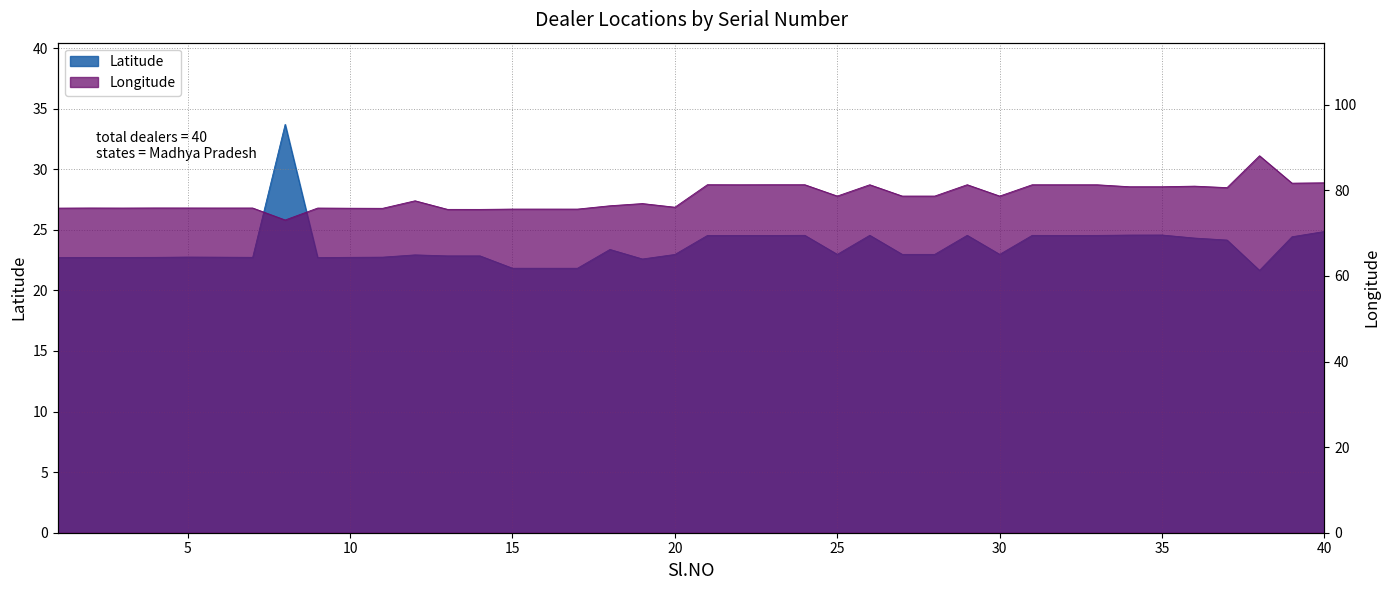

How many lines are shown in the chart?

2